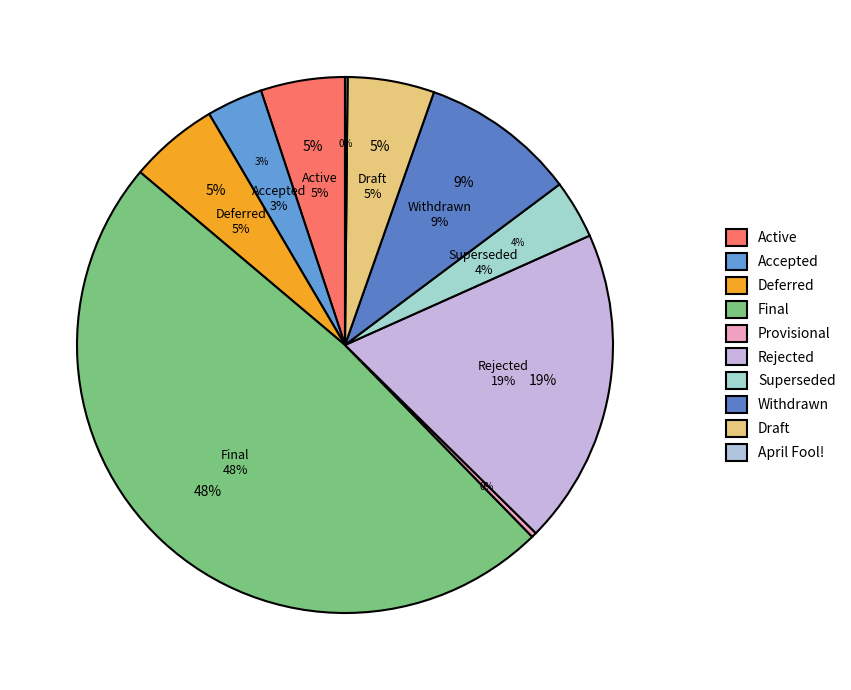

To the nearest percent, what percentage of the pie is Accepted?

3%